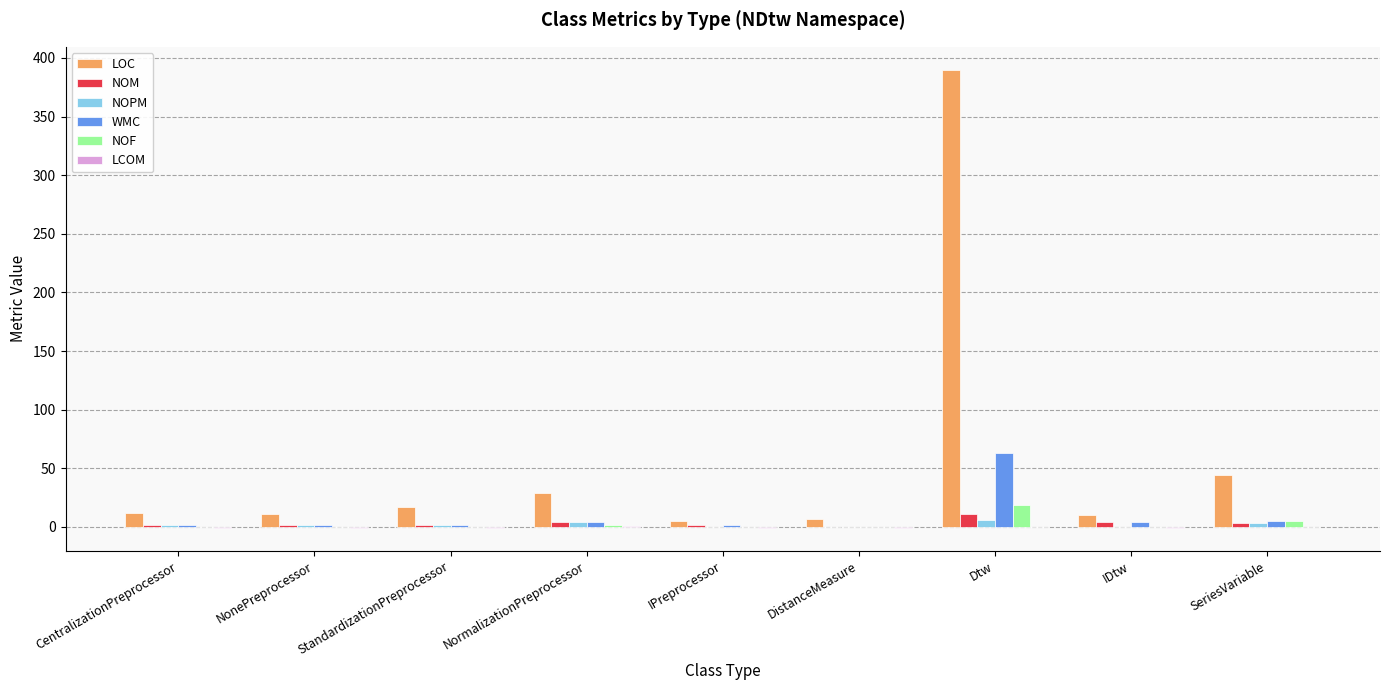

What is the average value of the NOPM series?

2.1